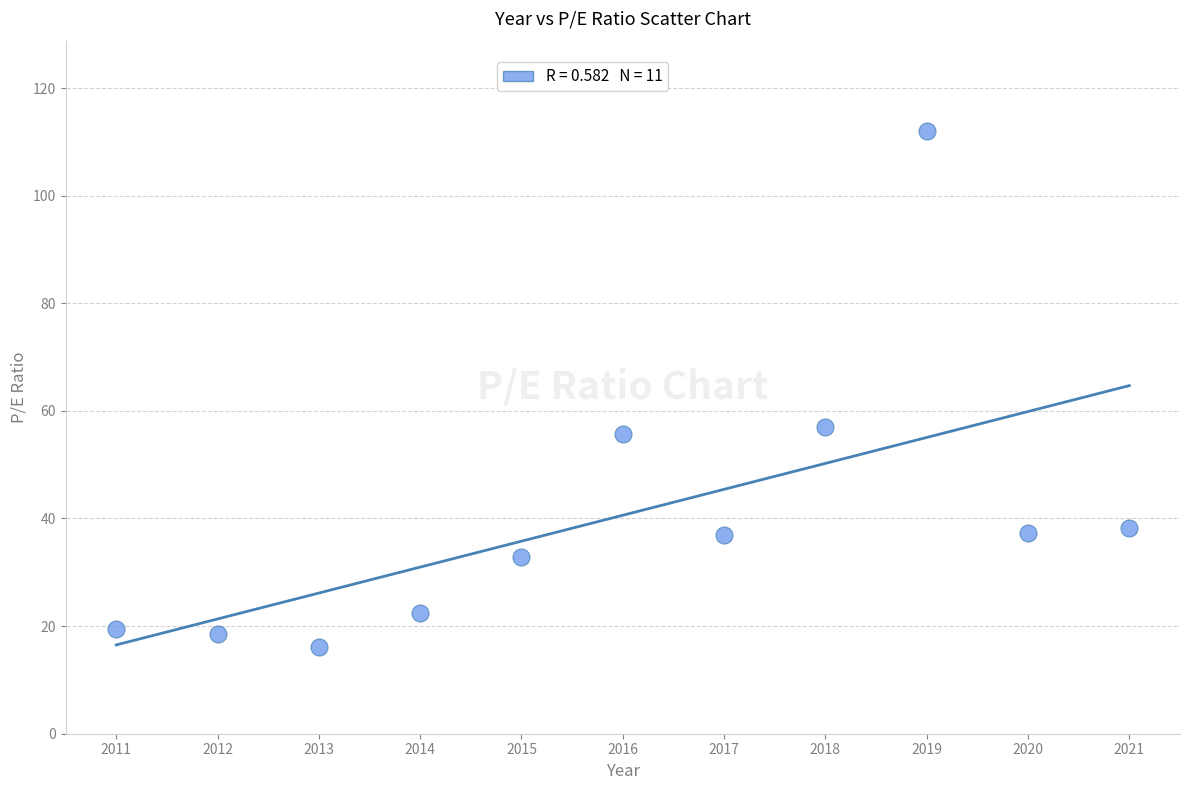

What is the average Y value?

40.6